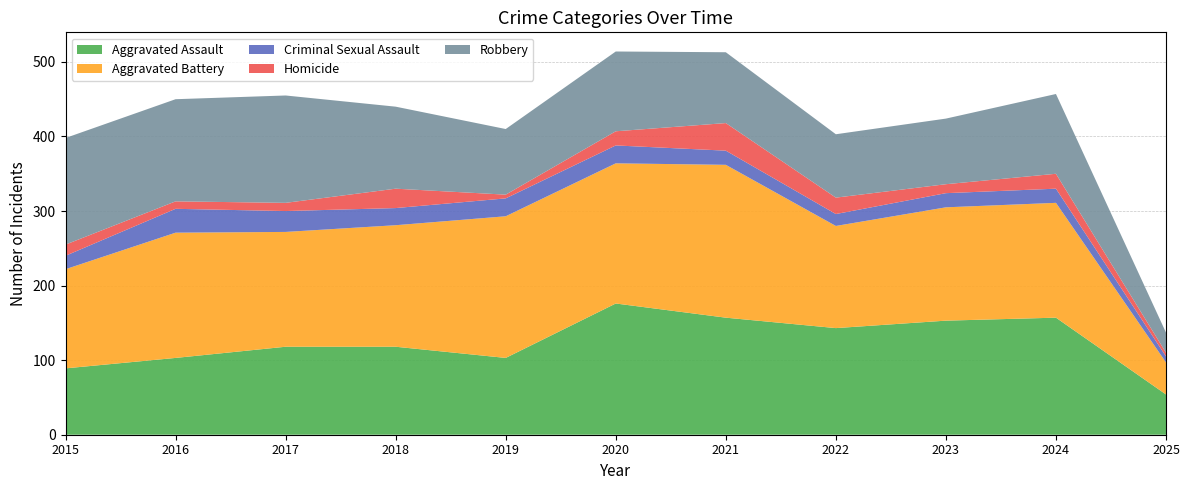

Reading left to right, extract all data points from this chart.

Aggravated Assault: 89	103	118	118	103	176	157	143	153	157	54
Aggravated Battery: 133	168	154	163	190	188	205	137	152	154	43
Criminal Sexual Assault: 18	32	28	23	24	24	19	16	19	19	8
Homicide: 15	10	11	26	5	19	37	22	12	20	5
Robbery: 143	137	144	110	88	107	95	85	88	107	27